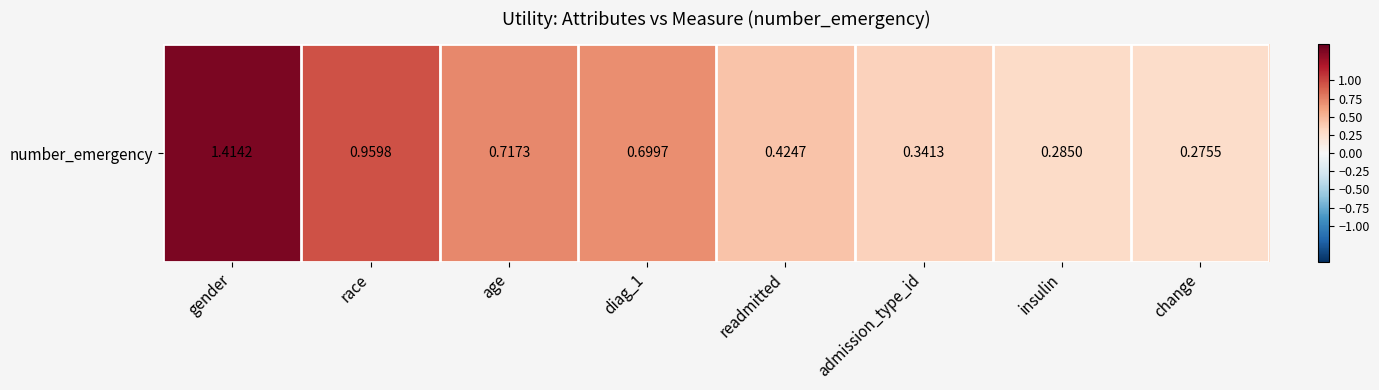

Reading left to right, extract all data points from this chart.

1.4	1.0	0.7	0.7	0.4	0.3	0.3	0.3